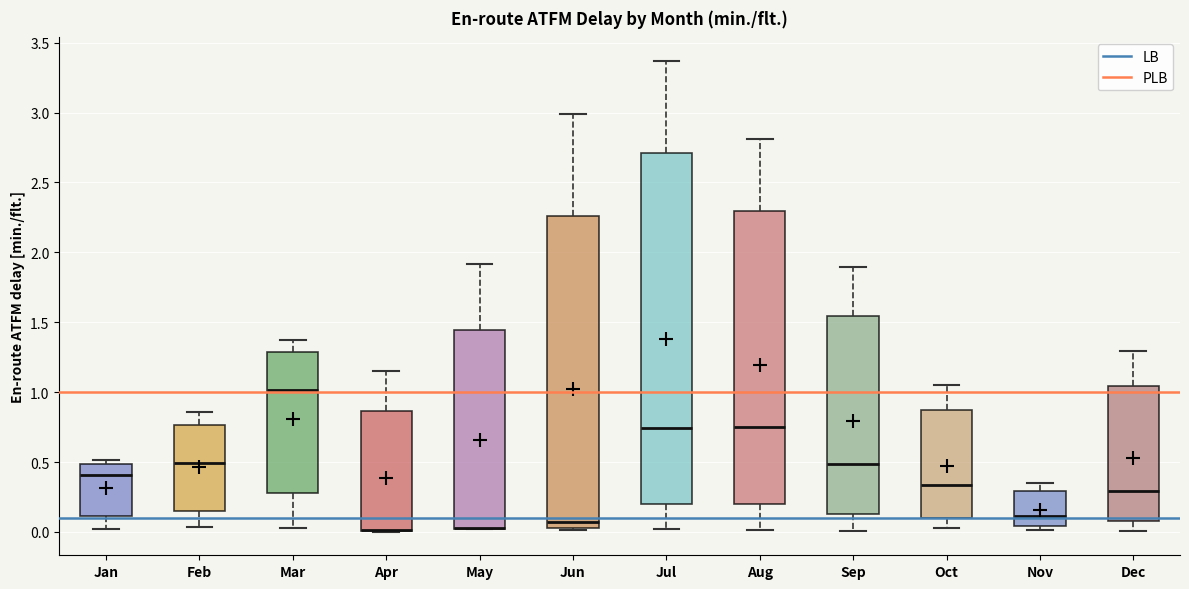

Where is the lower edge of the box for Apr on the y-axis? The values are not printed on the chart, so give them approximately, as read against the axis.

0.00